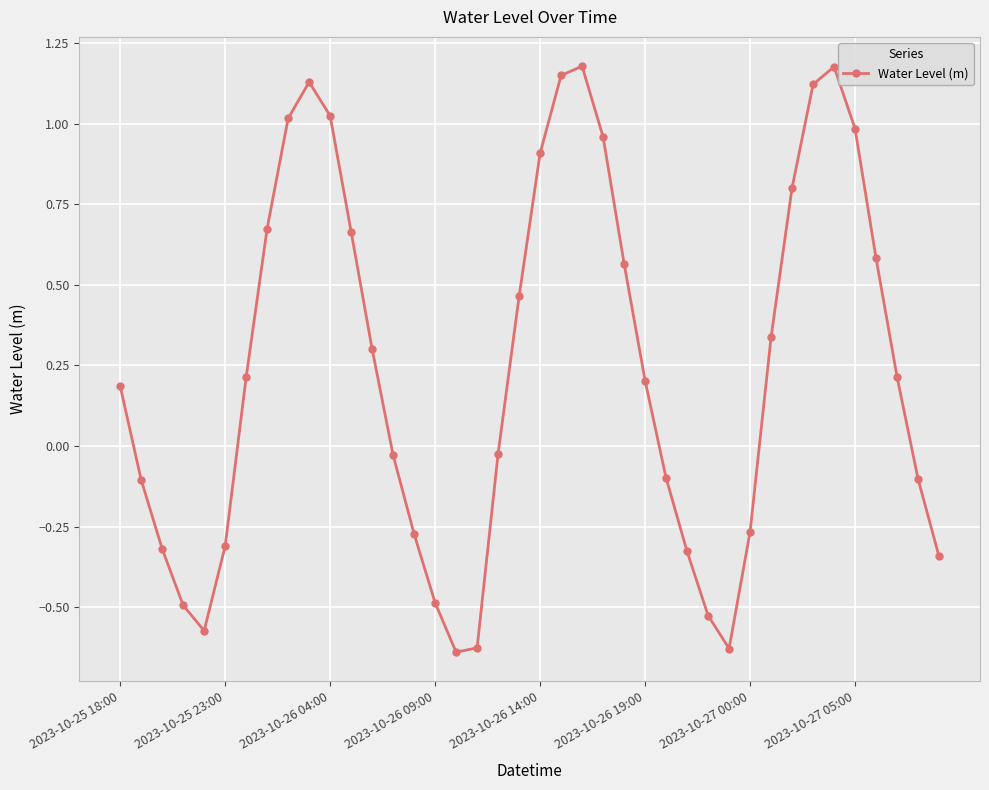

True or false: there are more than 0 points higher than both neighbors.

True